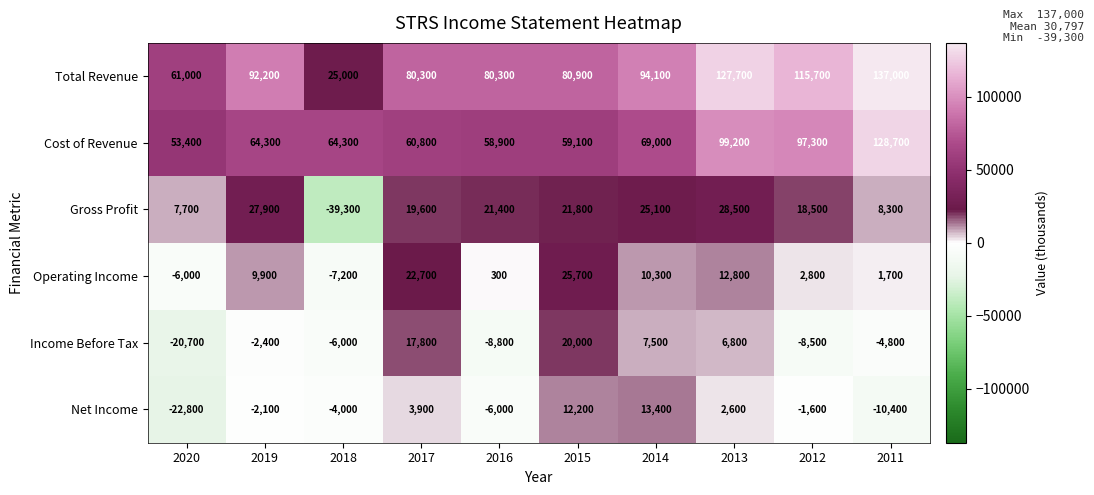

Which category has the lowest value across all series?

2018